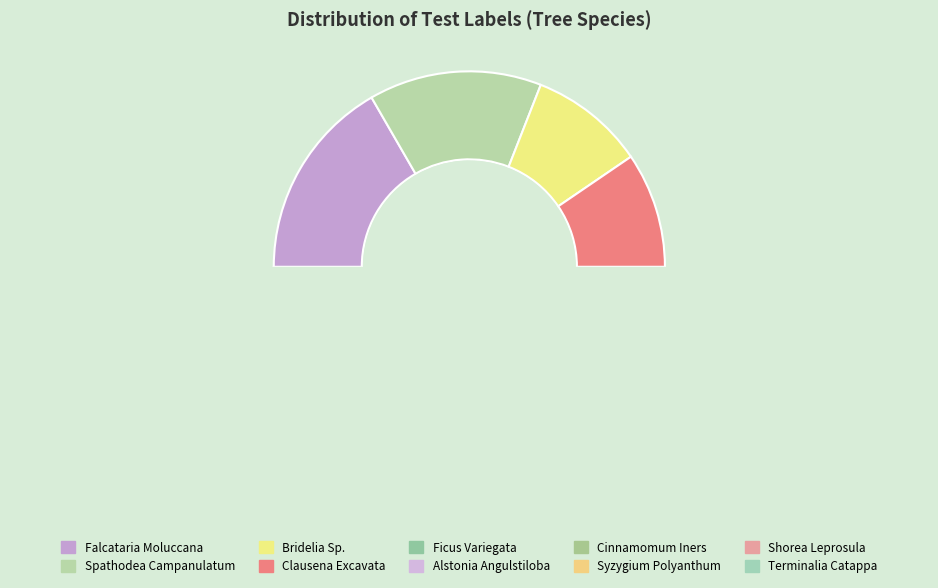

To the nearest percent, what is the difference between the Cinnamomum Iners and Spathodea Campanulatum slice percentages?

5%